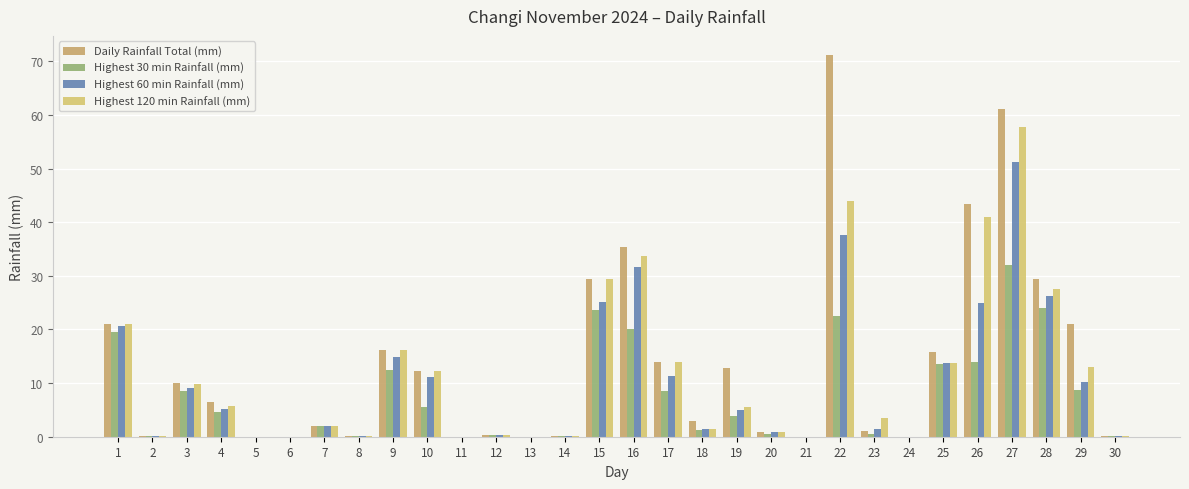

Reading right to left, transcribe all the data shown in this chart.

Daily Rainfall Total (mm): 30=0.2	29=21.0	28=29.4	27=61.2	26=43.4	25=15.8	24=0.0	23=1.0	22=71.2	21=0.0	20=0.8	19=12.8	18=3.0	17=14.0	16=35.4	15=29.4	14=0.2	13=0.0	12=0.4	11=0.0	10=12.2	9=16.2	8=0.2	7=2.0	6=0.0	5=0.0	4=6.4	3=10.0	2=0.2	1=21.0
Highest 30 min Rainfall (mm): 30=0.2	29=8.8	28=24.0	27=32.0	26=14.0	25=13.6	24=0.0	23=0.6	22=22.6	21=0.0	20=0.6	19=3.8	18=1.2	17=8.6	16=20.0	15=23.6	14=0.2	13=0.0	12=0.4	11=0.0	10=5.6	9=12.4	8=0.2	7=2.0	6=0.0	5=0.0	4=4.6	3=8.6	2=0.2	1=19.6
Highest 60 min Rainfall (mm): 30=0.2	29=10.2	28=26.2	27=51.2	26=25.0	25=13.8	24=0.0	23=1.4	22=37.6	21=0.0	20=0.8	19=5.0	18=1.4	17=11.4	16=31.6	15=25.2	14=0.2	13=0.0	12=0.4	11=0.0	10=11.2	9=14.8	8=0.2	7=2.0	6=0.0	5=0.0	4=5.2	3=9.0	2=0.2	1=20.6
Highest 120 min Rainfall (mm): 30=0.2	29=13.0	28=27.6	27=57.8	26=41.0	25=13.8	24=0.0	23=3.4	22=44.0	21=0.0	20=0.8	19=5.6	18=1.4	17=14.0	16=33.8	15=29.4	14=0.2	13=0.0	12=0.4	11=0.0	10=12.2	9=16.2	8=0.2	7=2.0	6=0.0	5=0.0	4=5.8	3=9.8	2=0.2	1=21.0